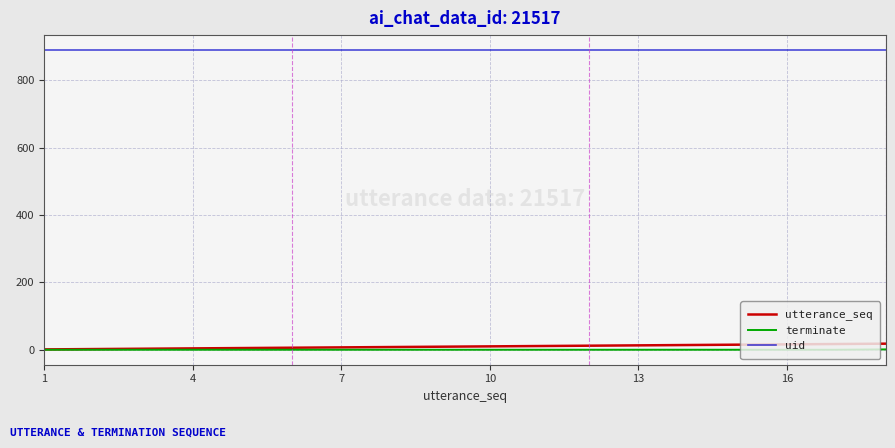

True or false: uid and terminate intersect in this chart.

False